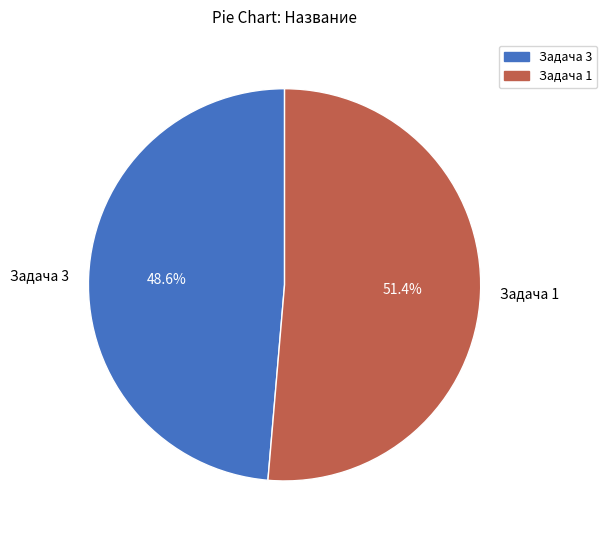

True or false: Задача 1 accounts for 51% of the total.

True